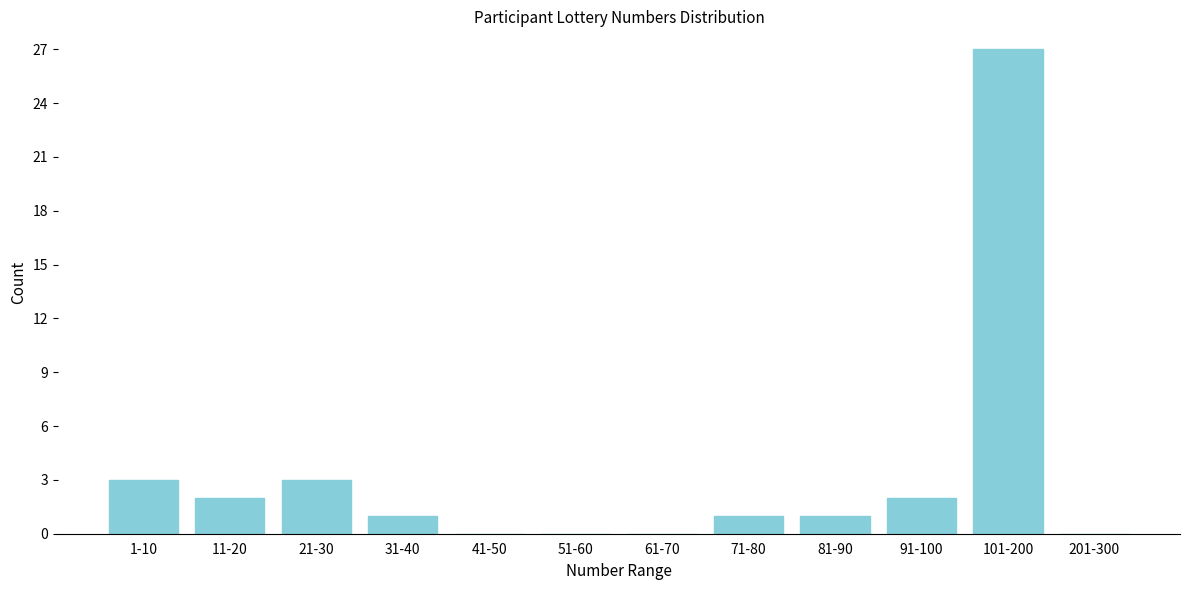

Reading right to left, transcribe all the data shown in this chart.

201-300=0	101-200=27	91-100=2	81-90=1	71-80=1	61-70=0	51-60=0	41-50=0	31-40=1	21-30=3	11-20=2	1-10=3